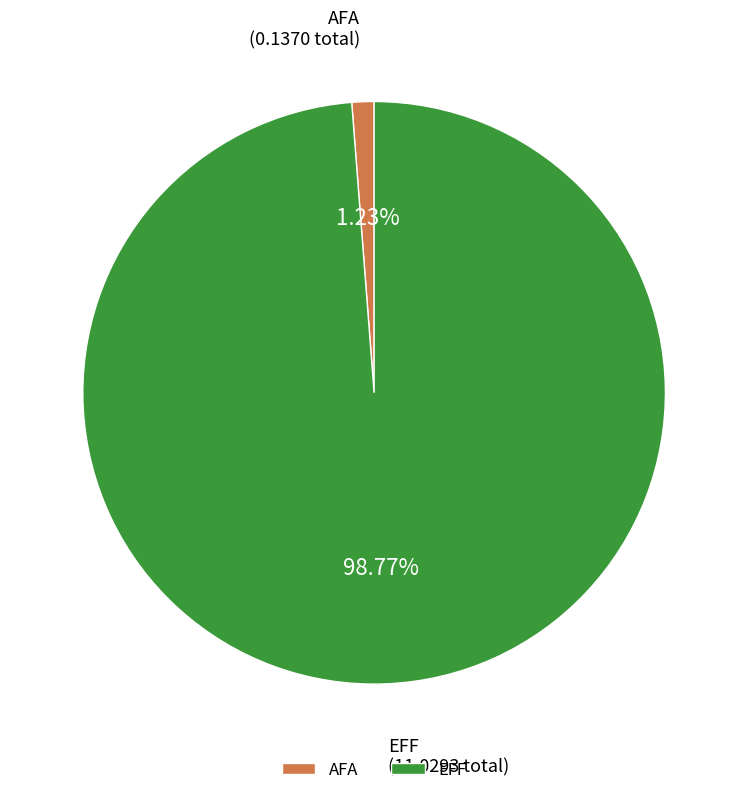

Which category has the smallest portion of the pie?

AFA